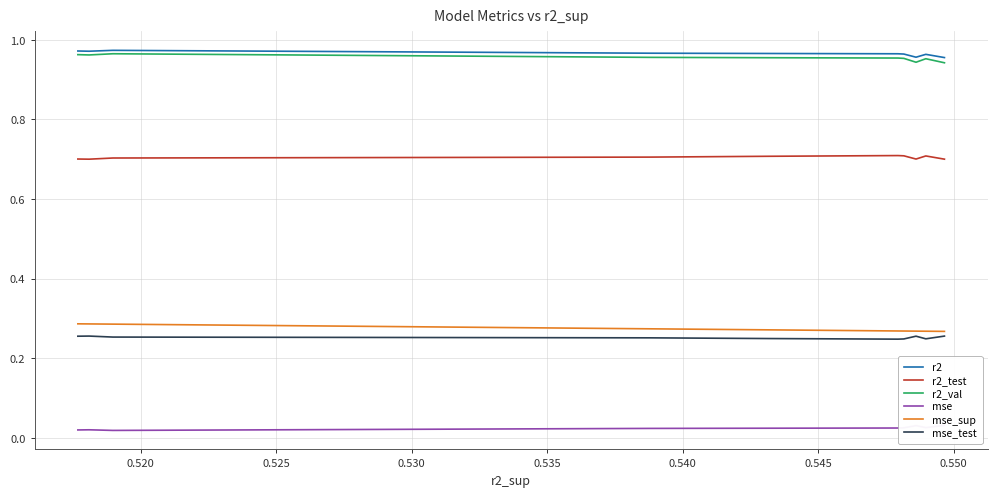

True or false: mse_sup and r2 cross at least once.

False